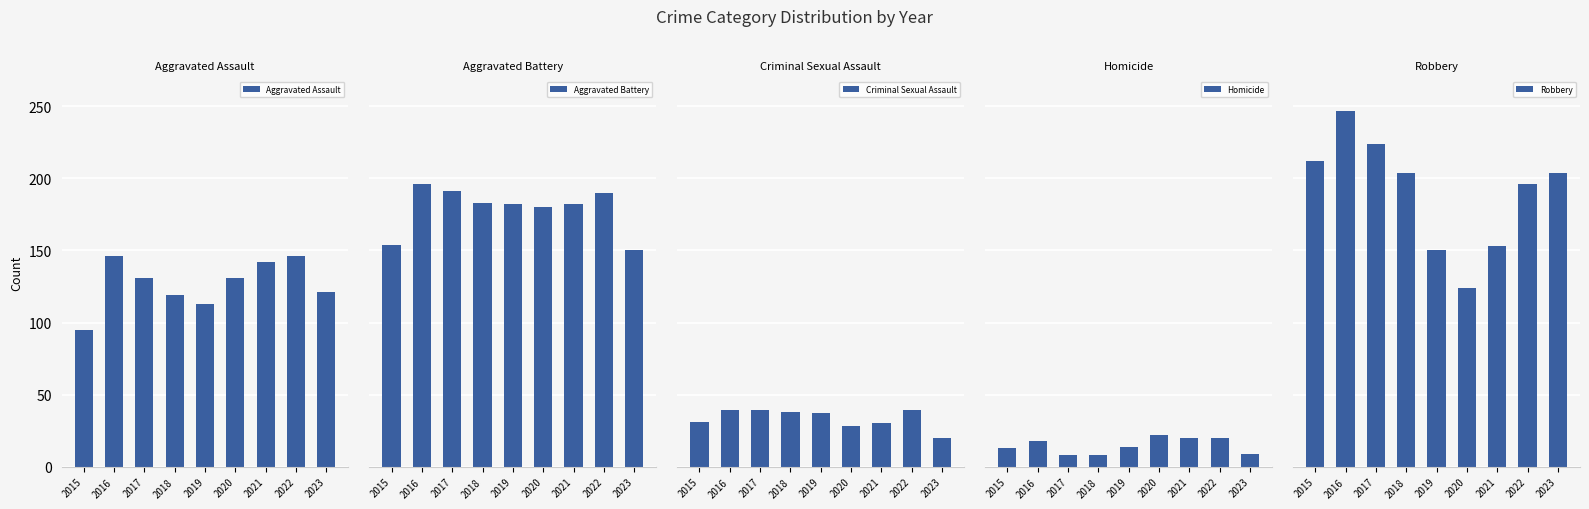

What is the difference between the Criminal Sexual Assault values at 2022 and 2018?

1